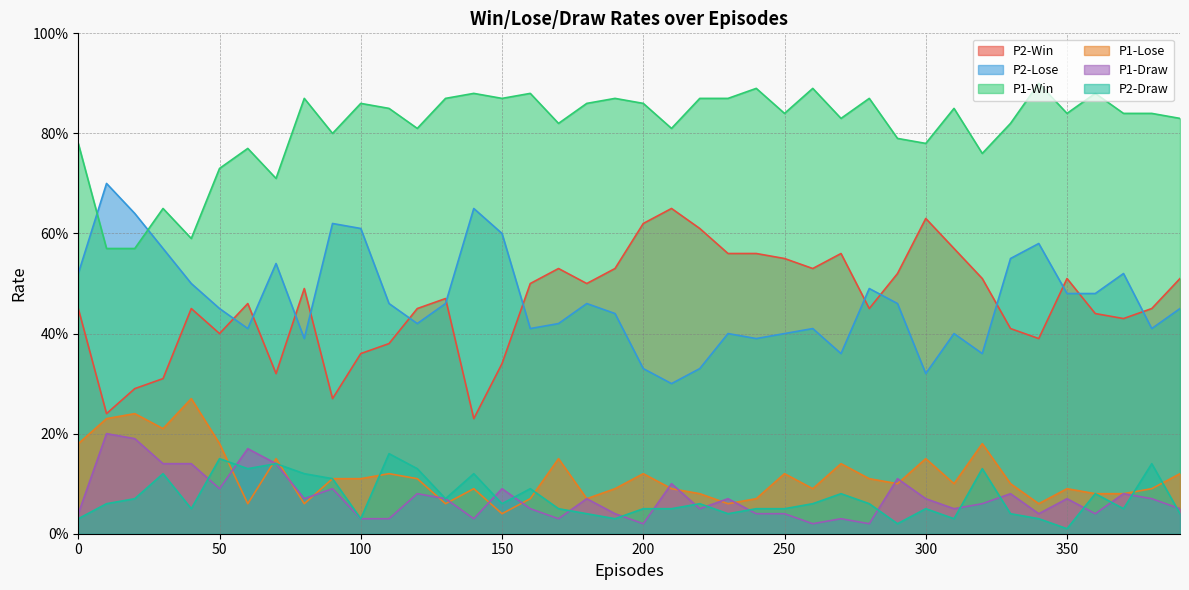

Does the chart display data point markers on the line(s)?

No